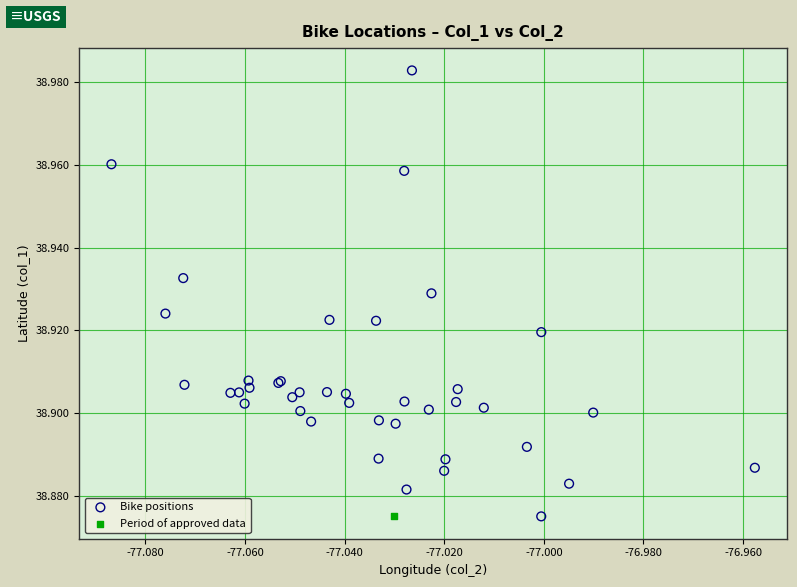

What are all the series names shown in the legend?

Bike positions, Period of approved data